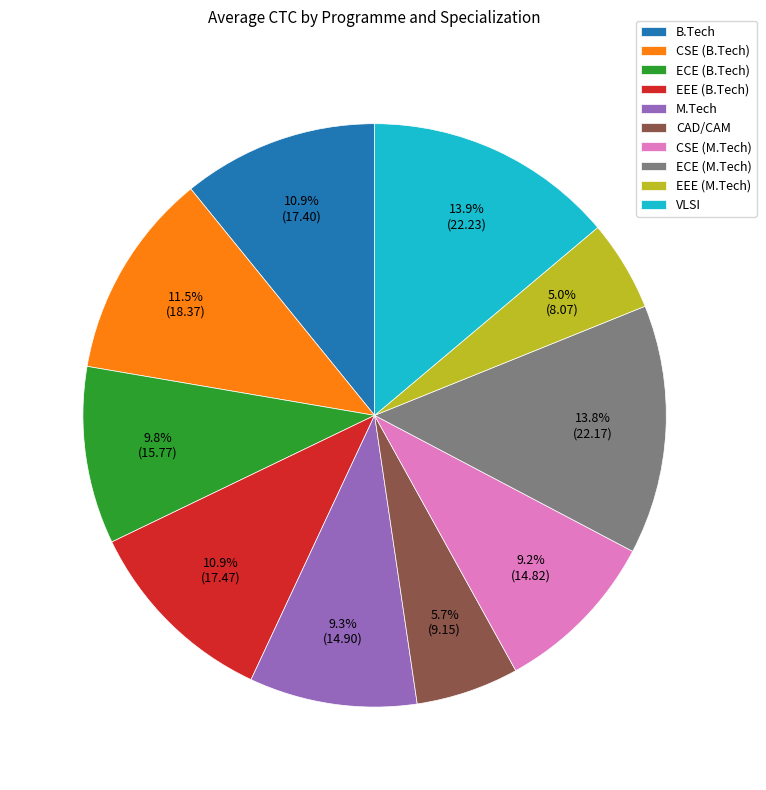

What is the ratio of the value at CAD/CAM to the value at B.Tech?

0.5